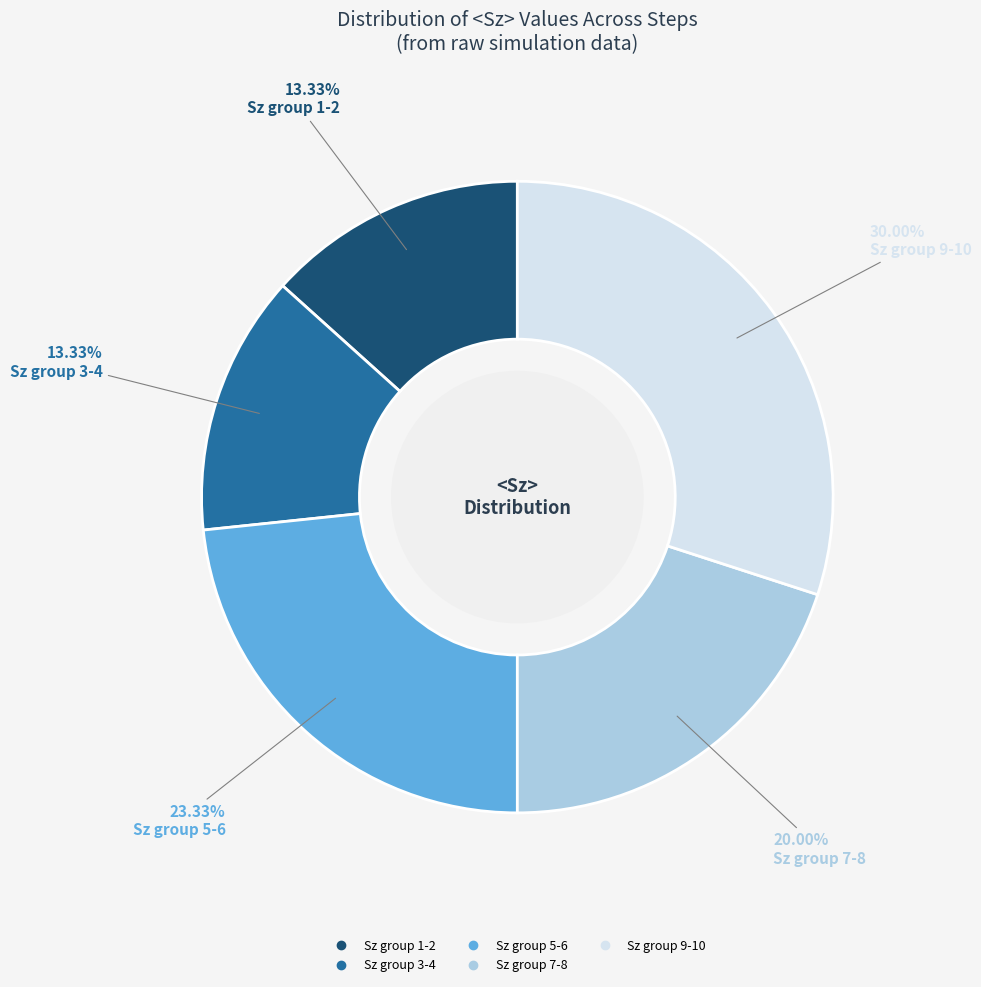

Is there a majority slice in this chart?

No